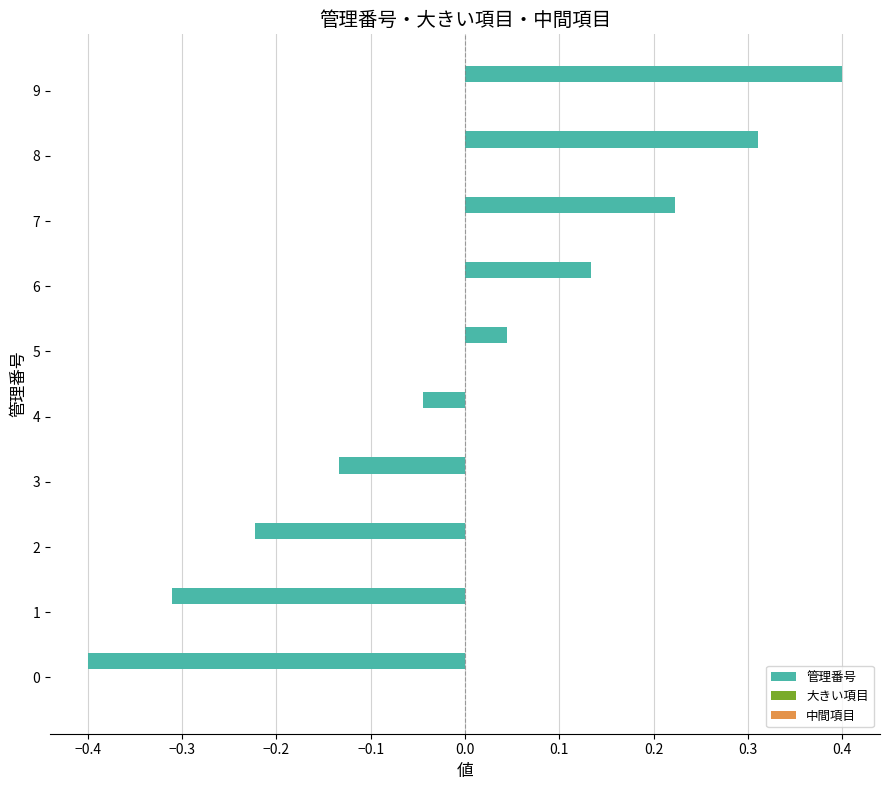

How many negative values are there?

5